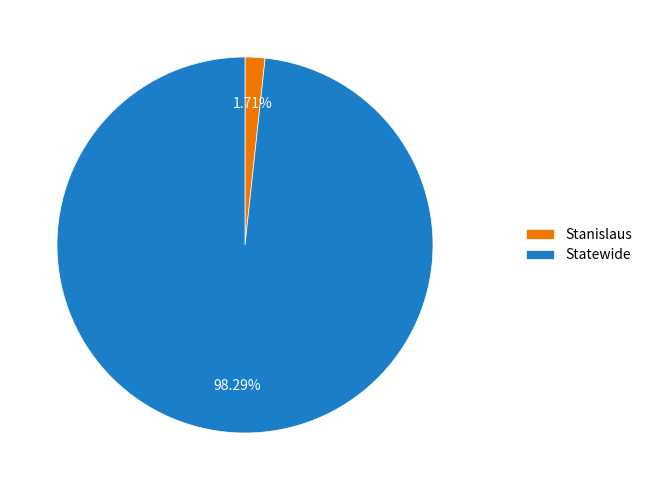

To the nearest percent, what is the average slice percentage?

50%